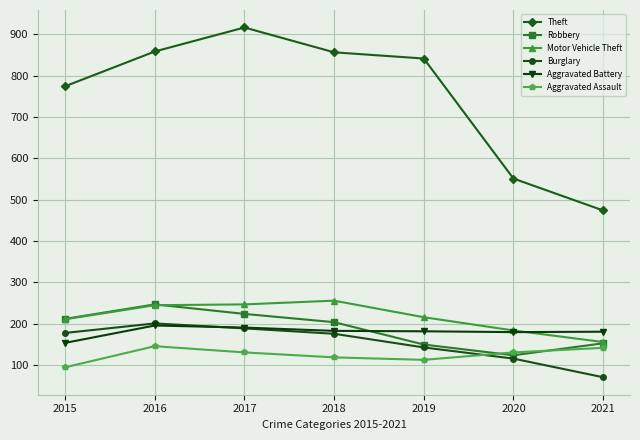

What is the minimum value shown in the chart?

71